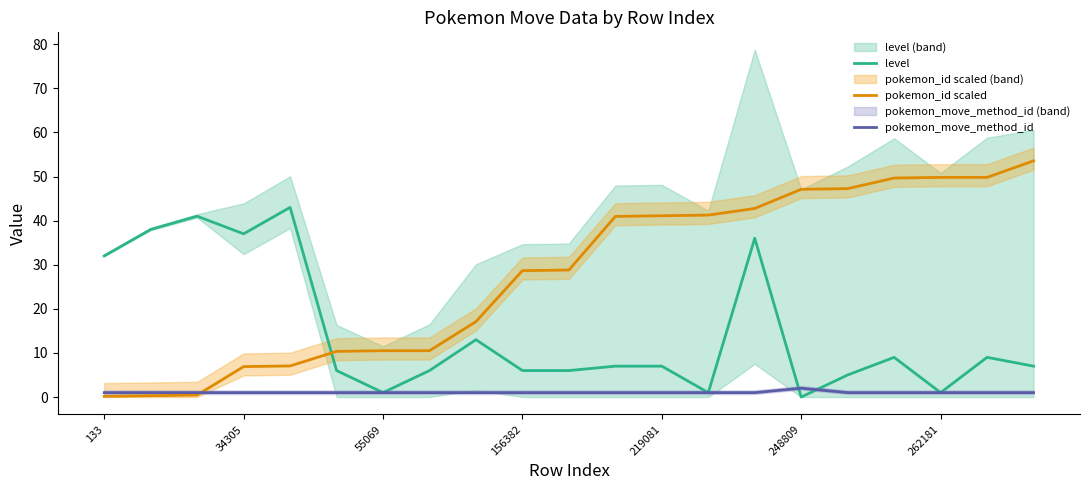

What is the value of the pokemon_move_method_id point at the 19th from the left?

1.0